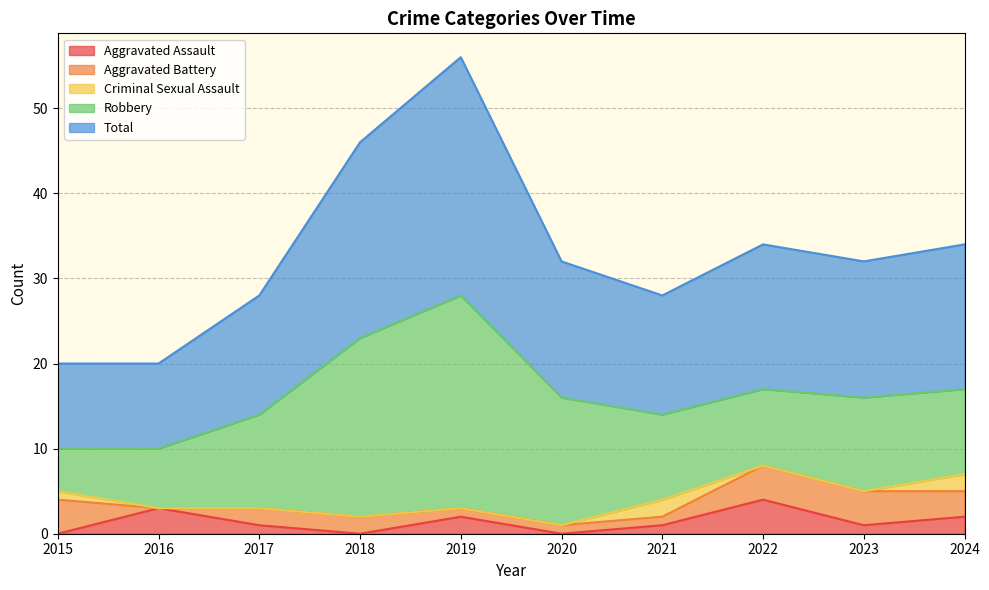

Which category has the lowest value across all series?

2015